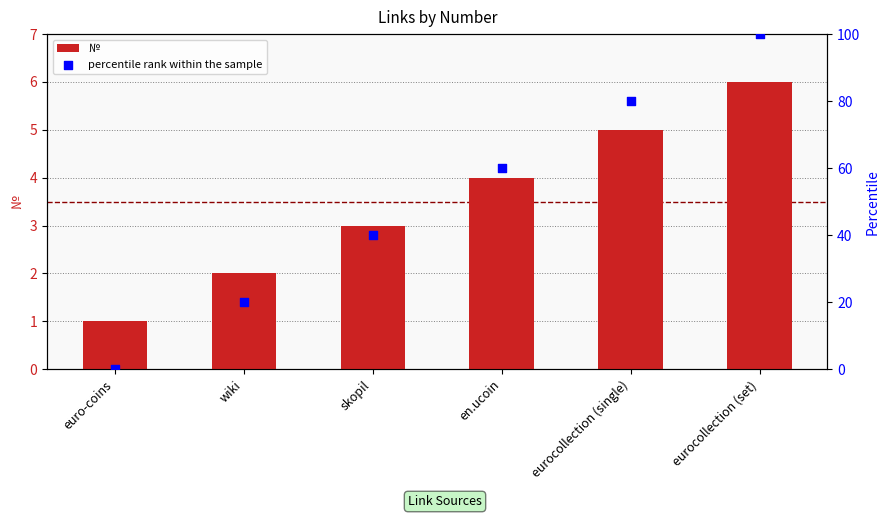

What is the total value across all series at en.ucoin?

64